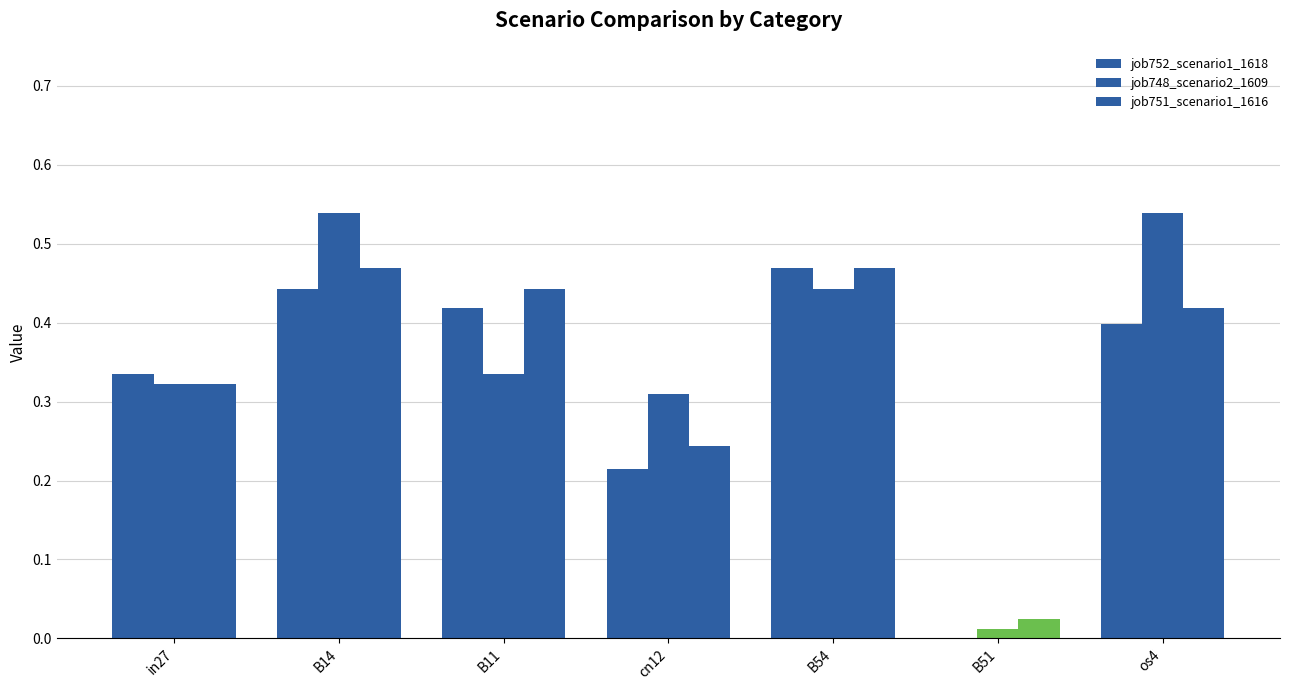

What is the average value of the job748_scenario2_1609 series?

0.4